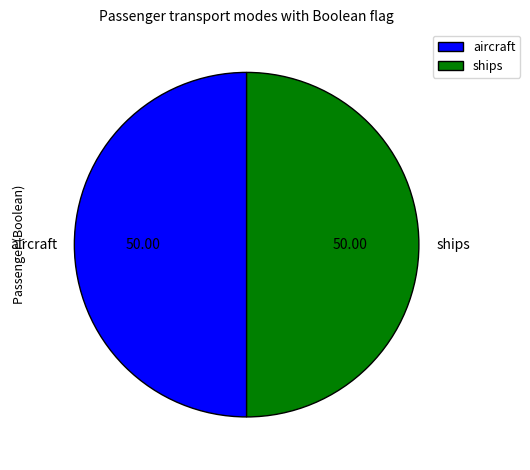

Do ships and aircraft together represent more than half of the pie?

Yes